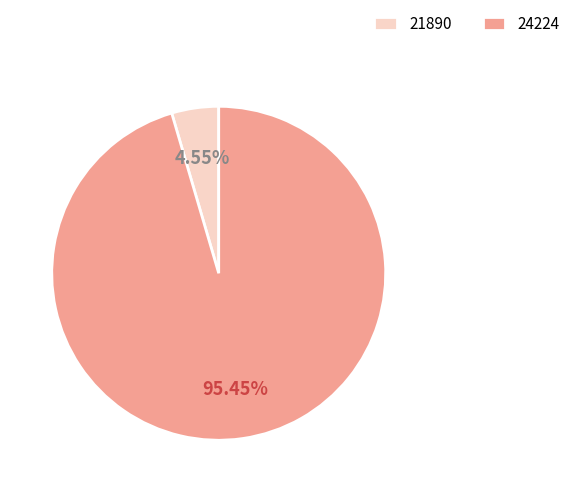

Is it true that 21890 is 13% of the pie?

False